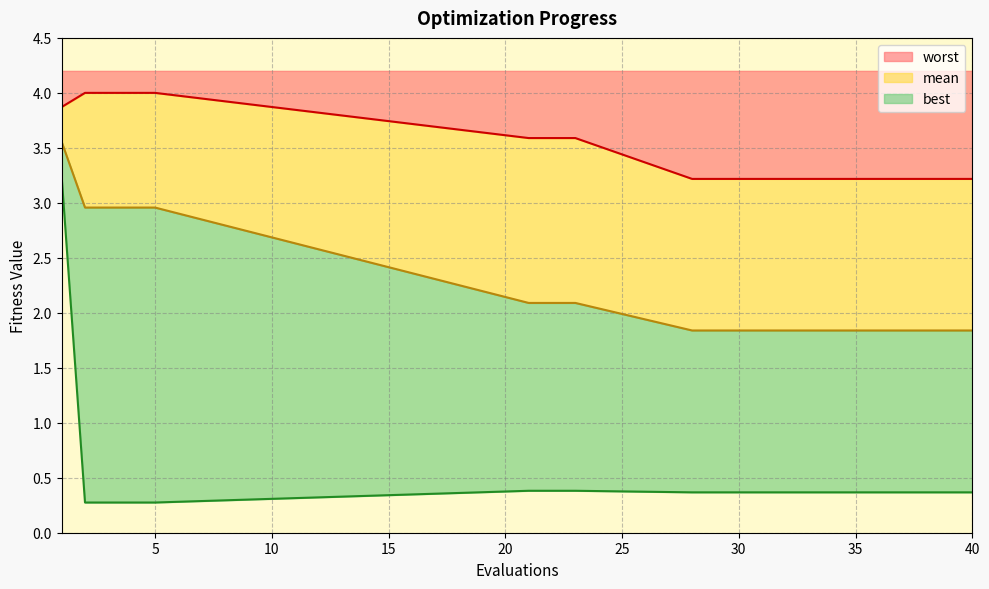

What is the difference between the maximum and minimum values in the best series?

3.0